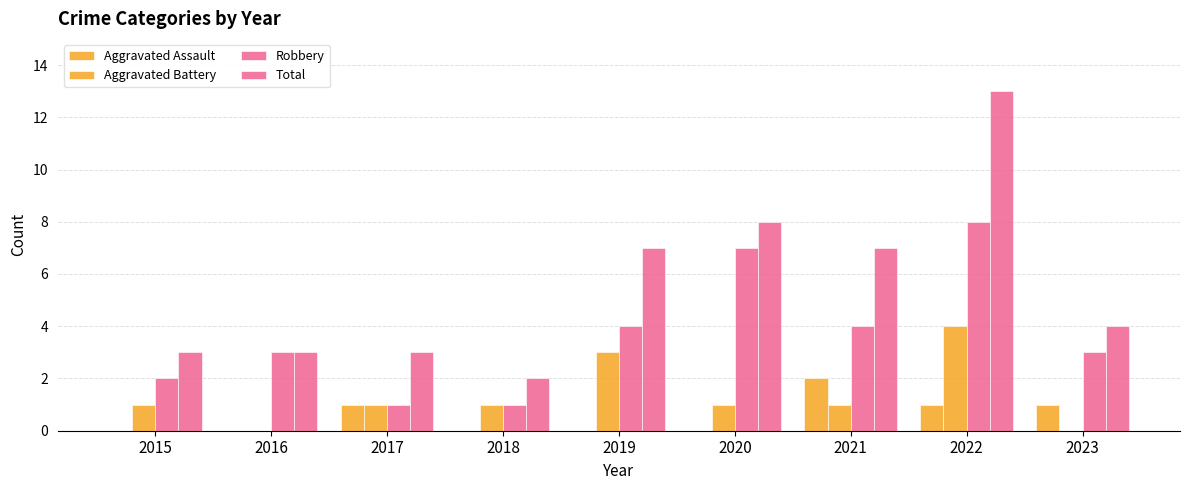

At which category does the chart reach its peak across all series?

2022